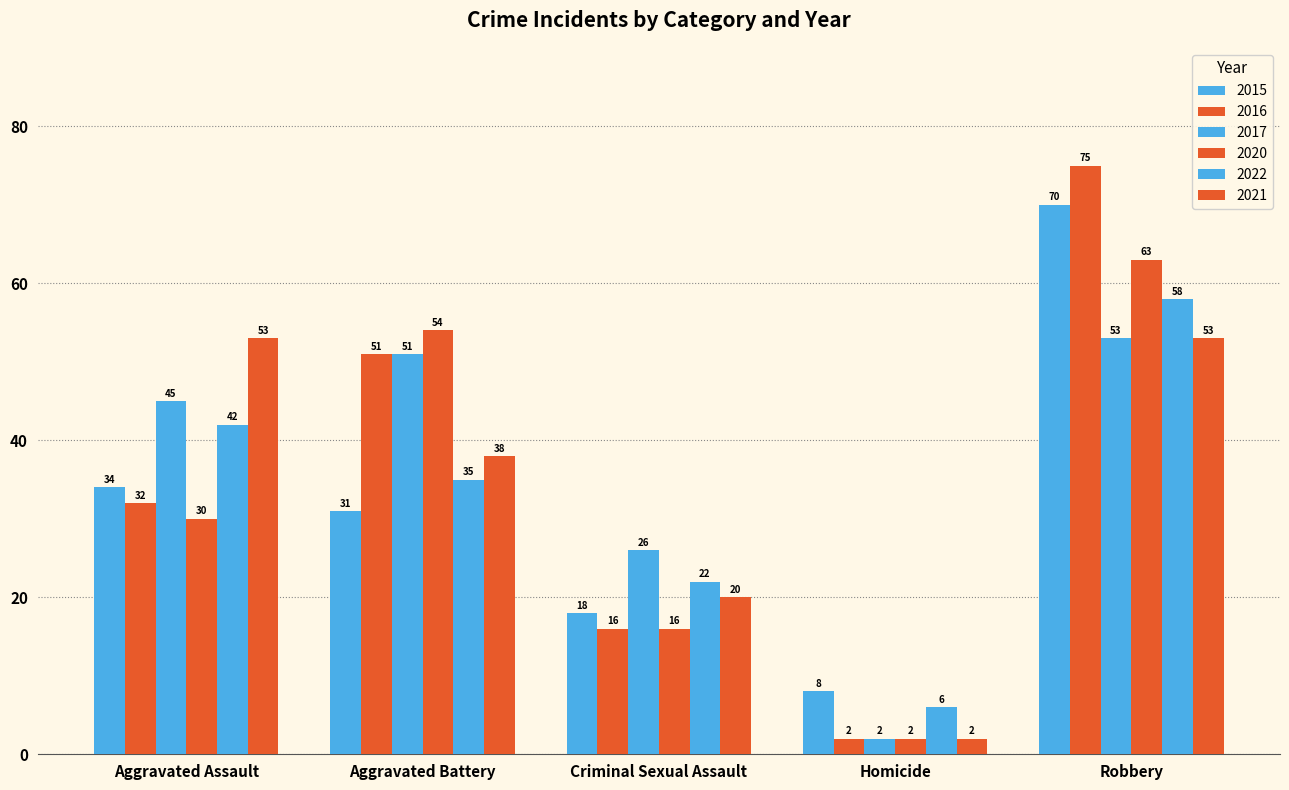

Which has a higher value, Criminal Sexual Assault or Aggravated Assault?

Aggravated Assault